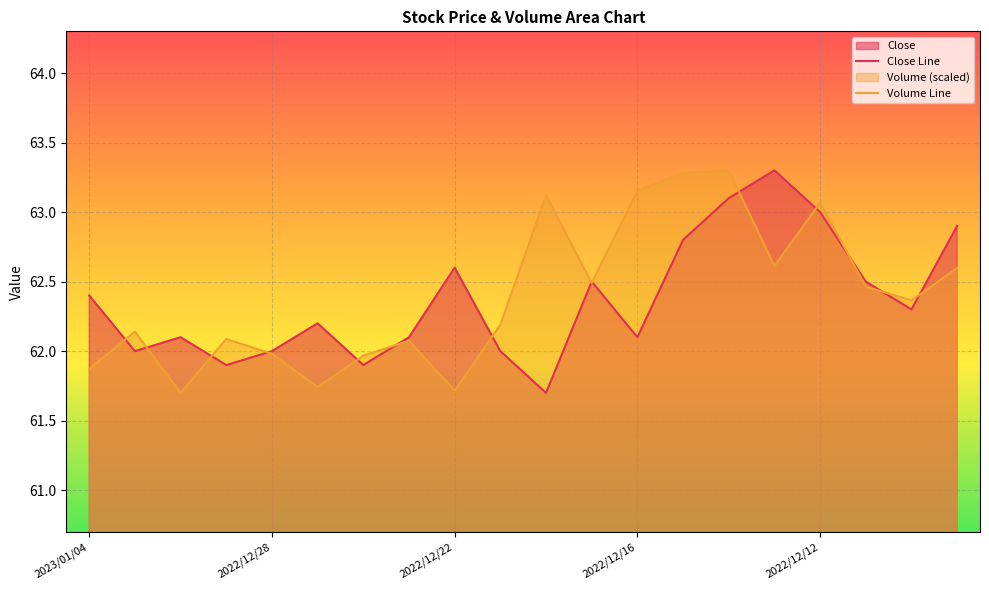

The Close Line series shows 107.7 at 2022/12/22. True or false?

False